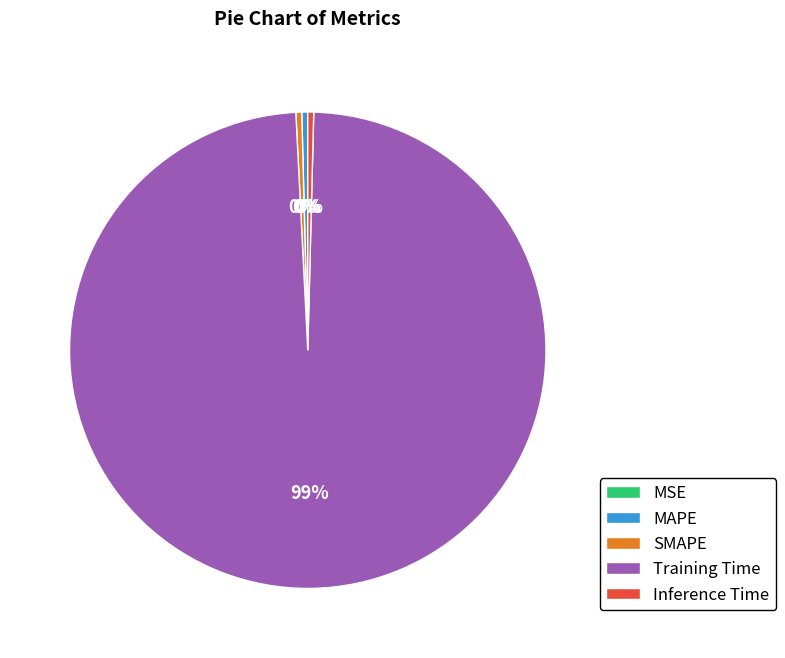

Is it true that Training Time is 99% of the pie?

True